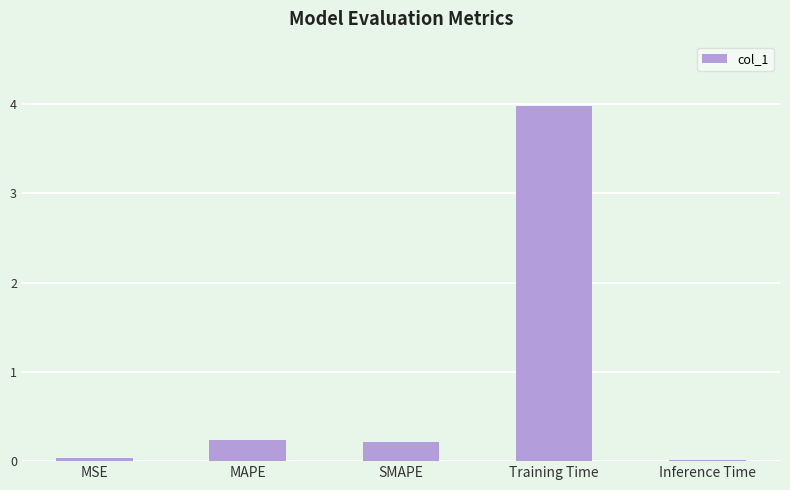

What is the approximate value at Training Time?

4.0